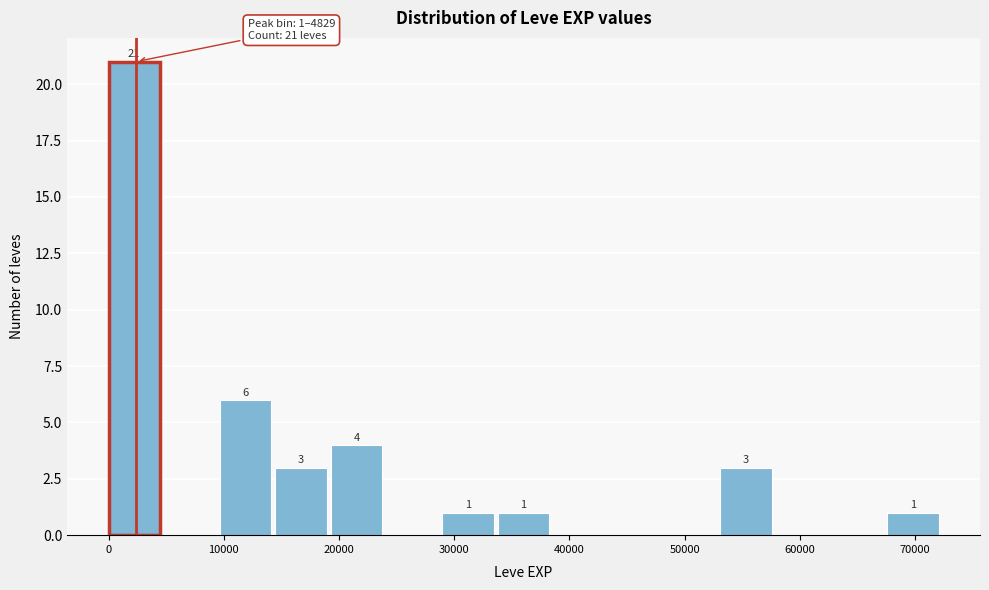

Over which range of the x-axis is the bar tallest?

0 to 5000